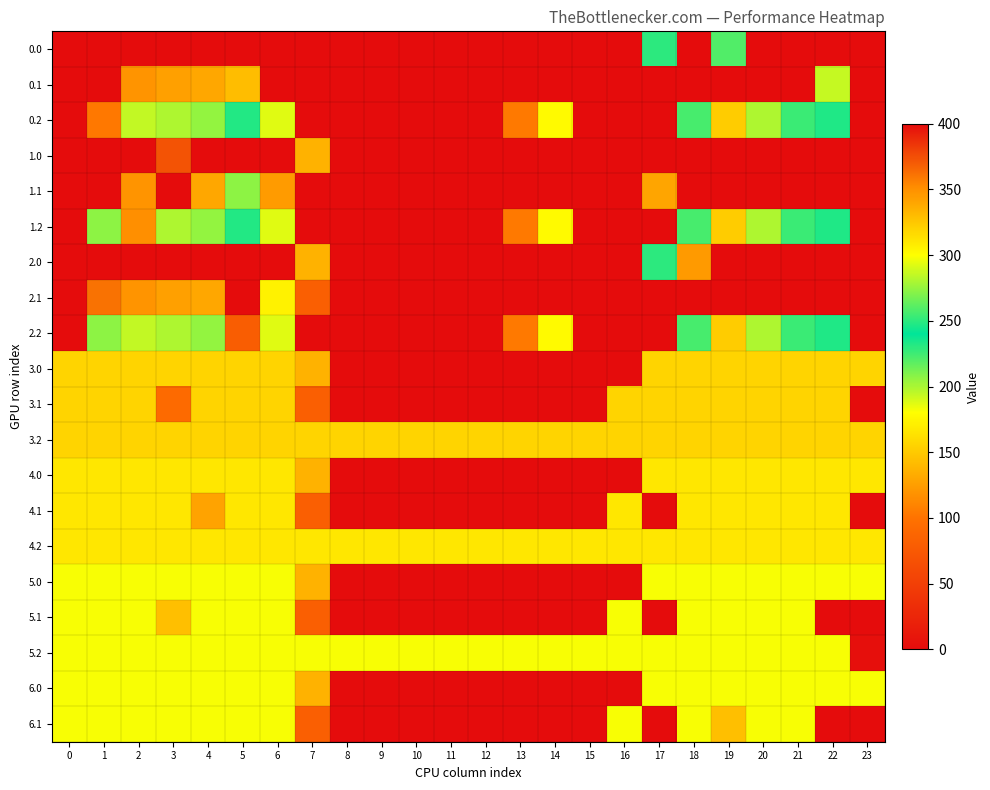

What is the difference between the highest and lowest values at 8?

182.0